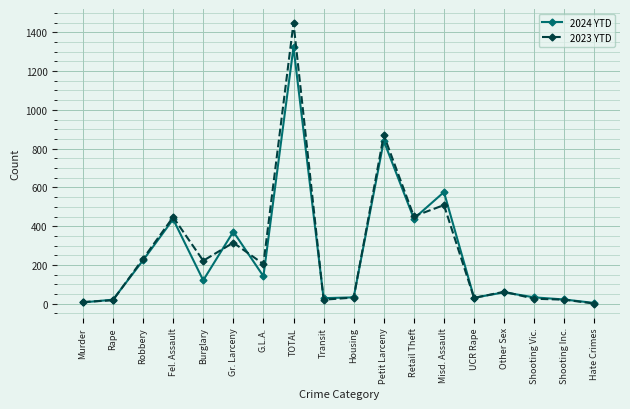

What is the spread (max minus min) of values at Misd. Assault?

67